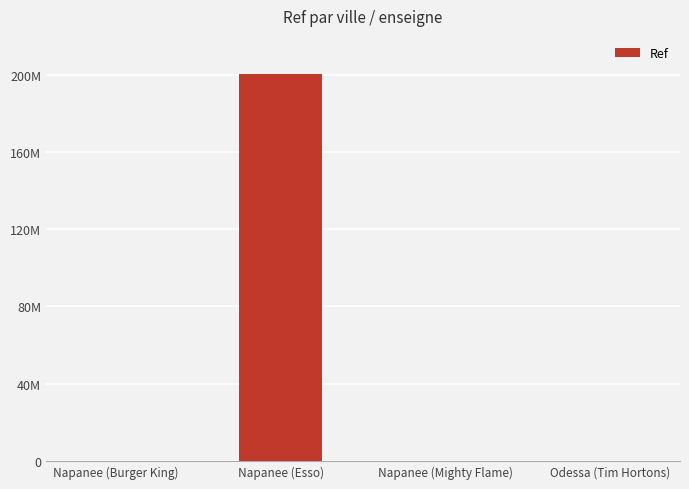

What is the ratio of the value at Napanee (Esso) to the value at Odessa (Tim Hortons)?

1924.1